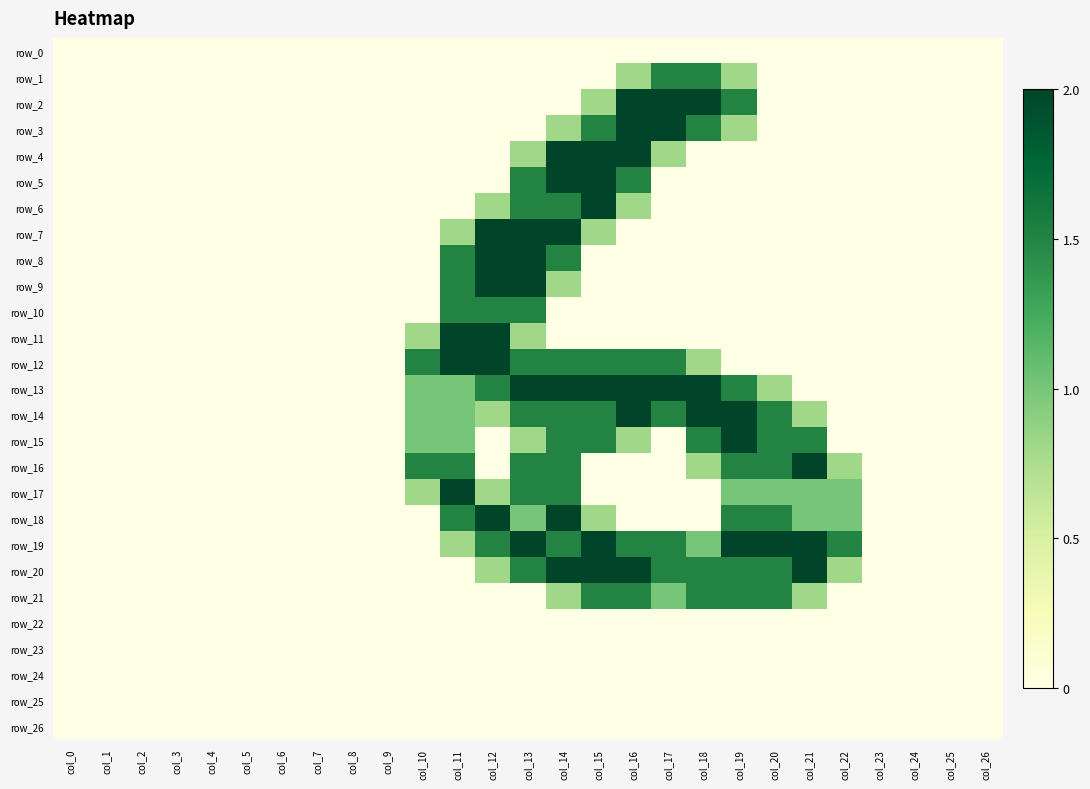

List the labels in order of row_26 value, largest first.

col_0, col_1, col_2, col_3, col_4, col_5, col_6, col_7, col_8, col_9, col_10, col_11, col_12, col_13, col_14, col_15, col_16, col_17, col_18, col_19, col_20, col_21, col_22, col_23, col_24, col_25, col_26